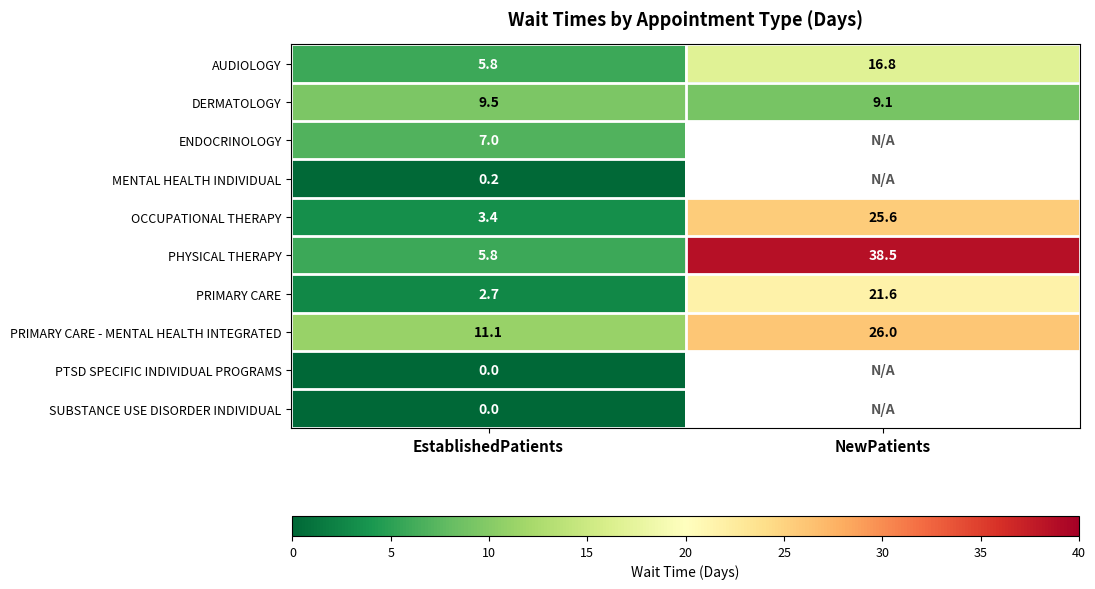

What is the spread (max minus min) of values at NewPatients?

29.4